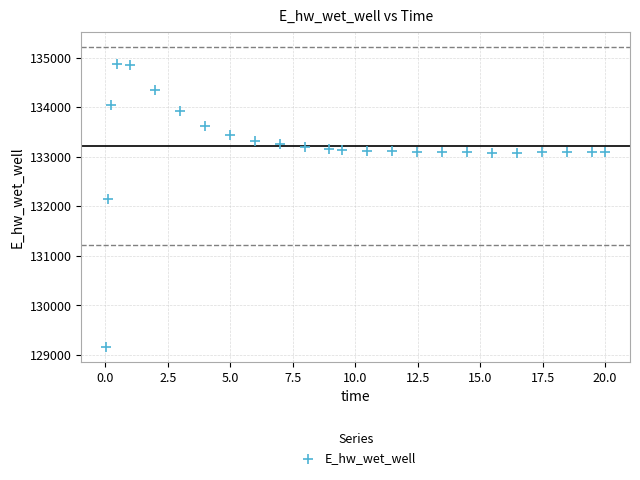

What Y value in the scatter plot is closest to 132012?

132136.7